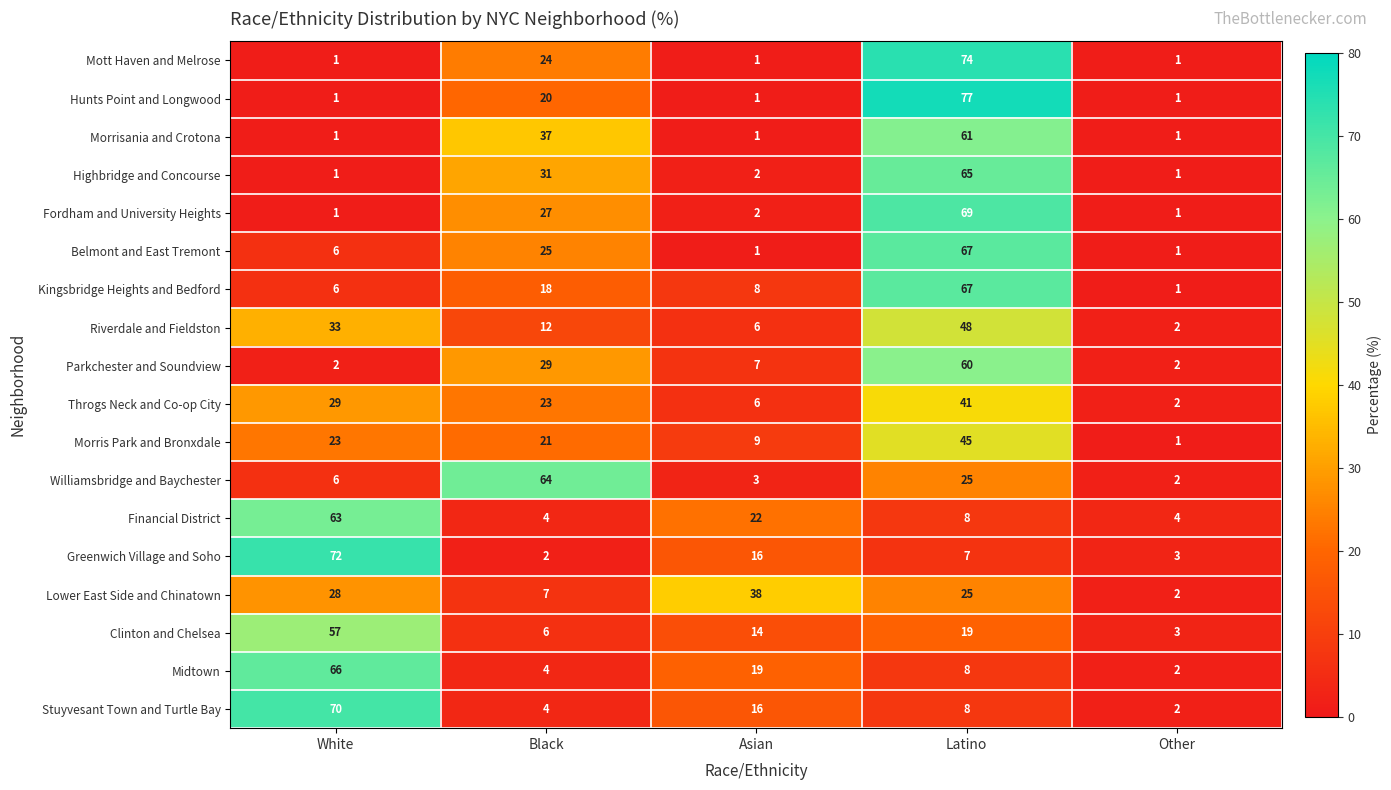

At which category is the sum across all series the highest?

Latino